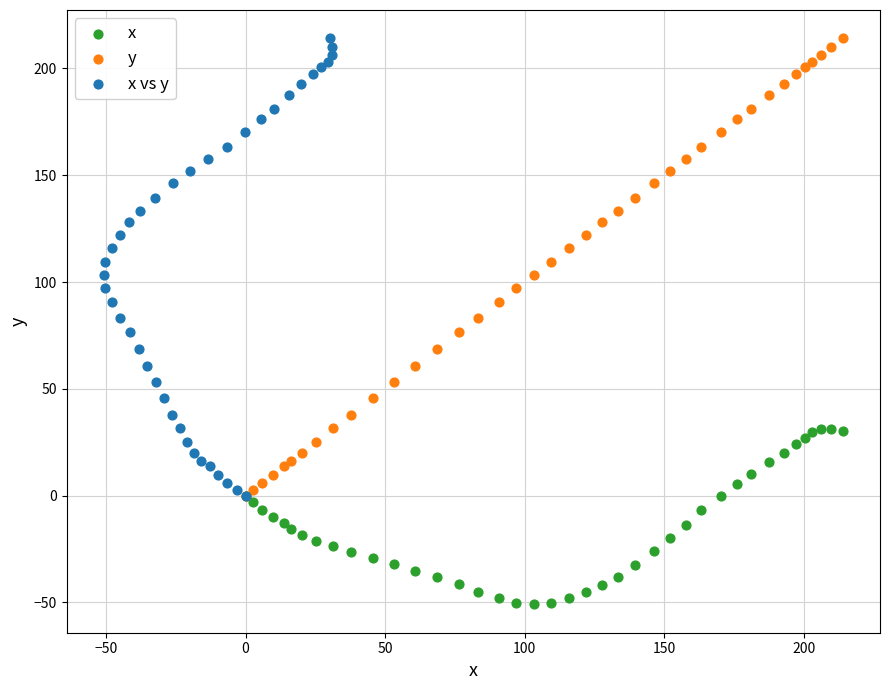

Which series contains the lowest Y value?

x